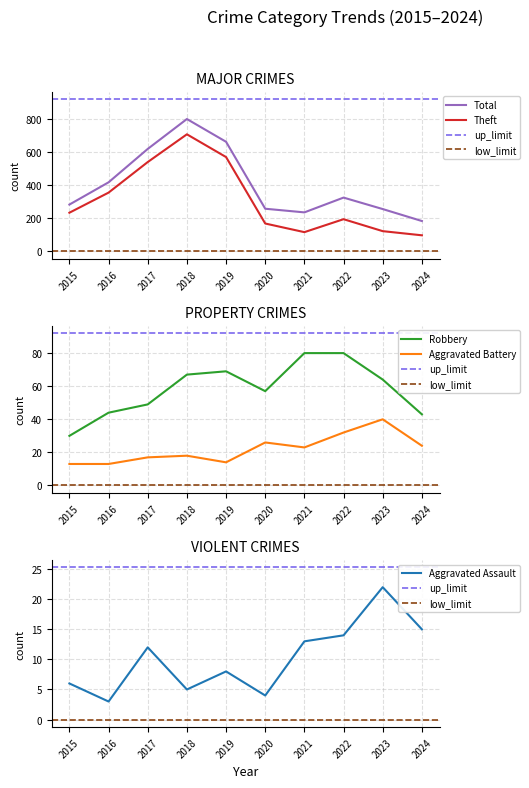

Reading left to right, transcribe all the data shown in this chart.

Aggravated Assault: 2015=6	2016=3	2017=12	2018=5	2019=8	2020=4	2021=13	2022=14	2023=22	2024=15
Aggravated Battery: 2015=13	2016=13	2017=17	2018=18	2019=14	2020=26	2021=23	2022=32	2023=40	2024=24
Robbery: 2015=30	2016=44	2017=49	2018=67	2019=69	2020=57	2021=80	2022=80	2023=64	2024=43
Theft: 2015=233	2016=354	2017=538	2018=705	2019=568	2020=168	2021=116	2022=194	2023=122	2024=97
Total: 2015=282	2016=416	2017=617	2018=797	2019=660	2020=257	2021=235	2022=324	2023=255	2024=183